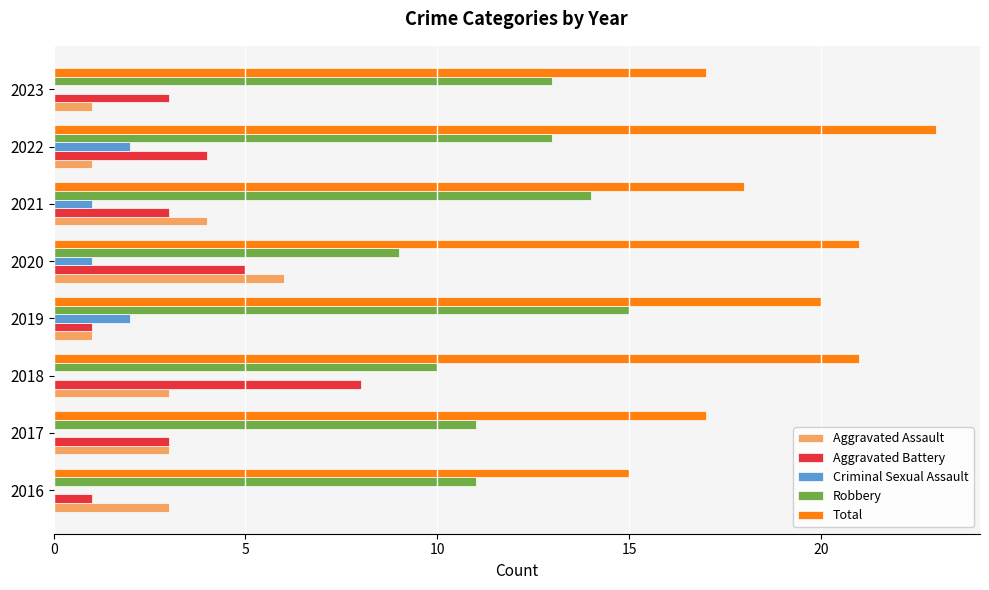

Between 2022 and 2023, which series saw the biggest shift?

Total